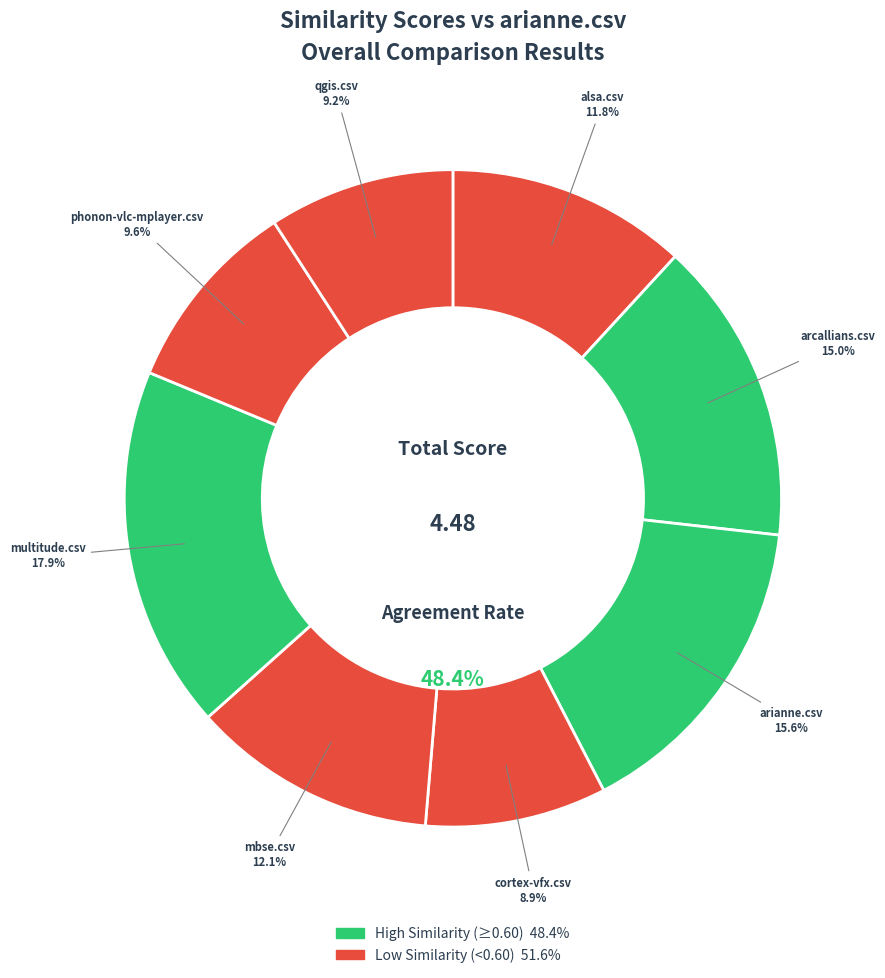

Is there any slice that represents more than half of the pie?

No